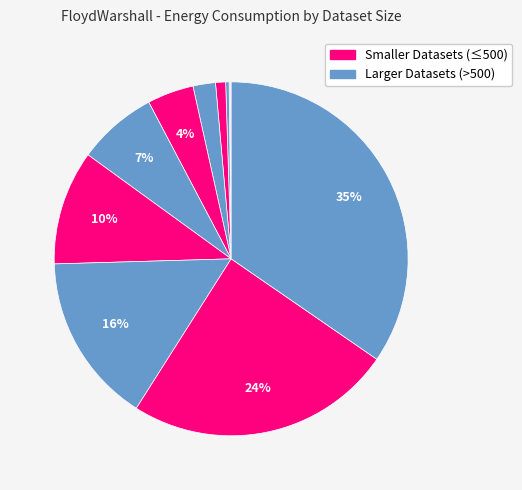

To the nearest percent, what is the average slice percentage?

8%